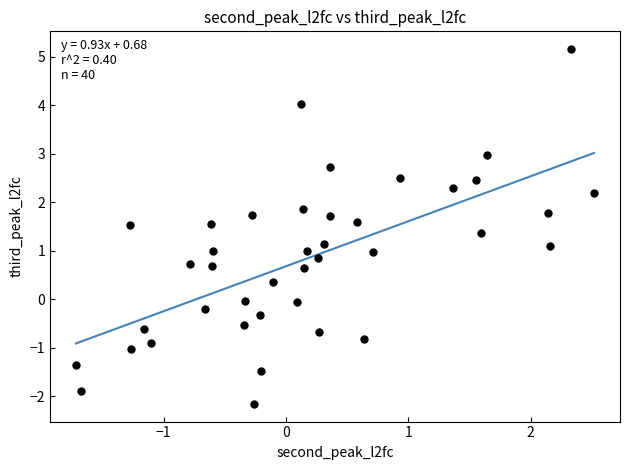

What is the range of Y values (max minus min)?

7.3